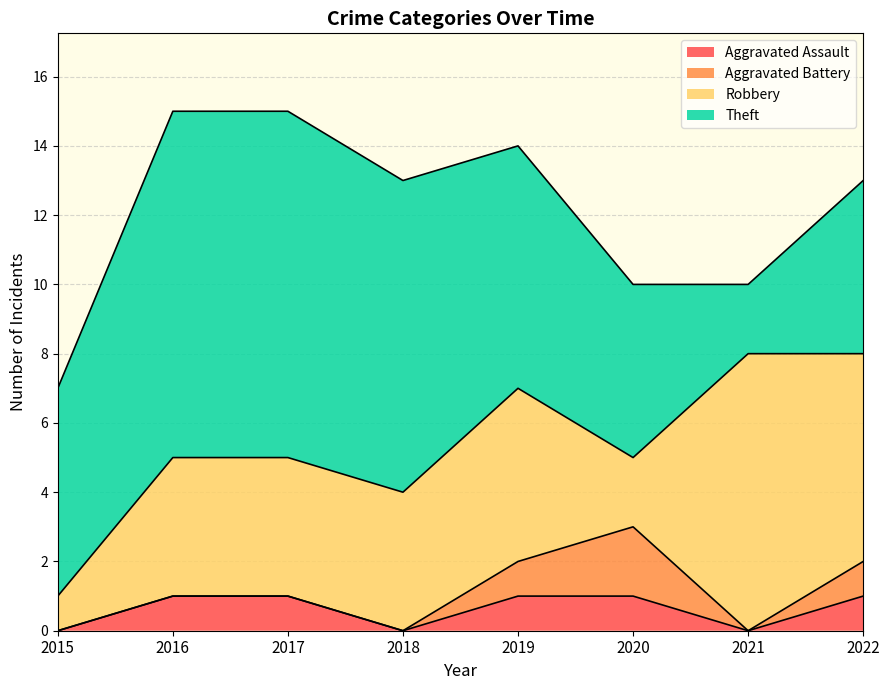

Which series changed the most between 2021 and 2022?

Theft